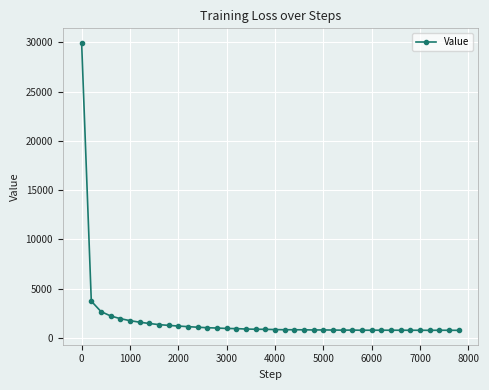

What is the maximum value shown in the chart?

29972.7